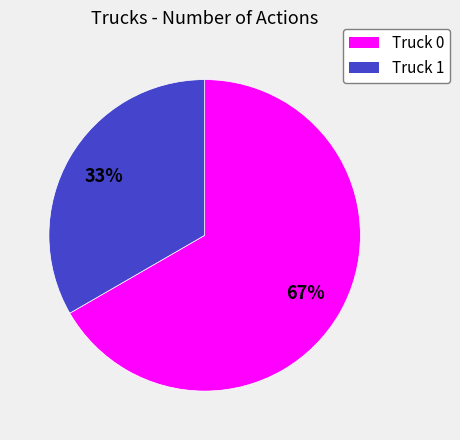

Which has a higher value, Truck 1 or Truck 0?

Truck 0